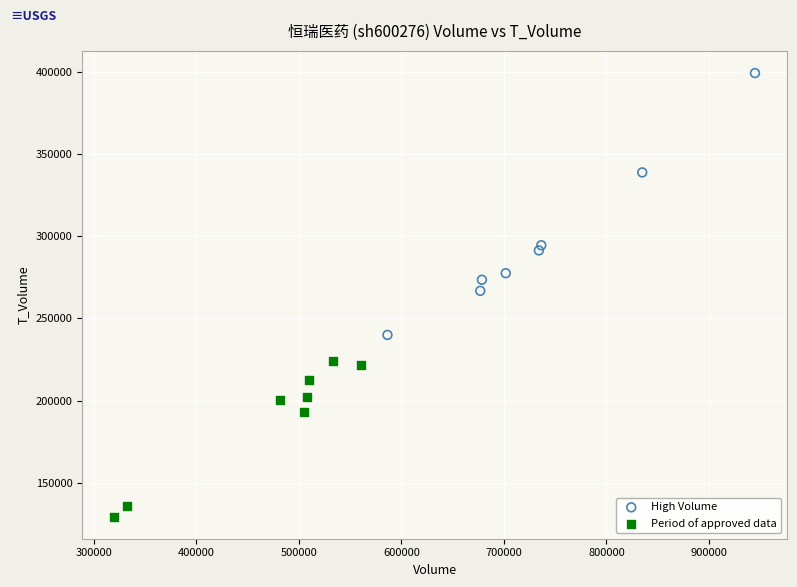

Which series contains the highest Y value?

High Volume